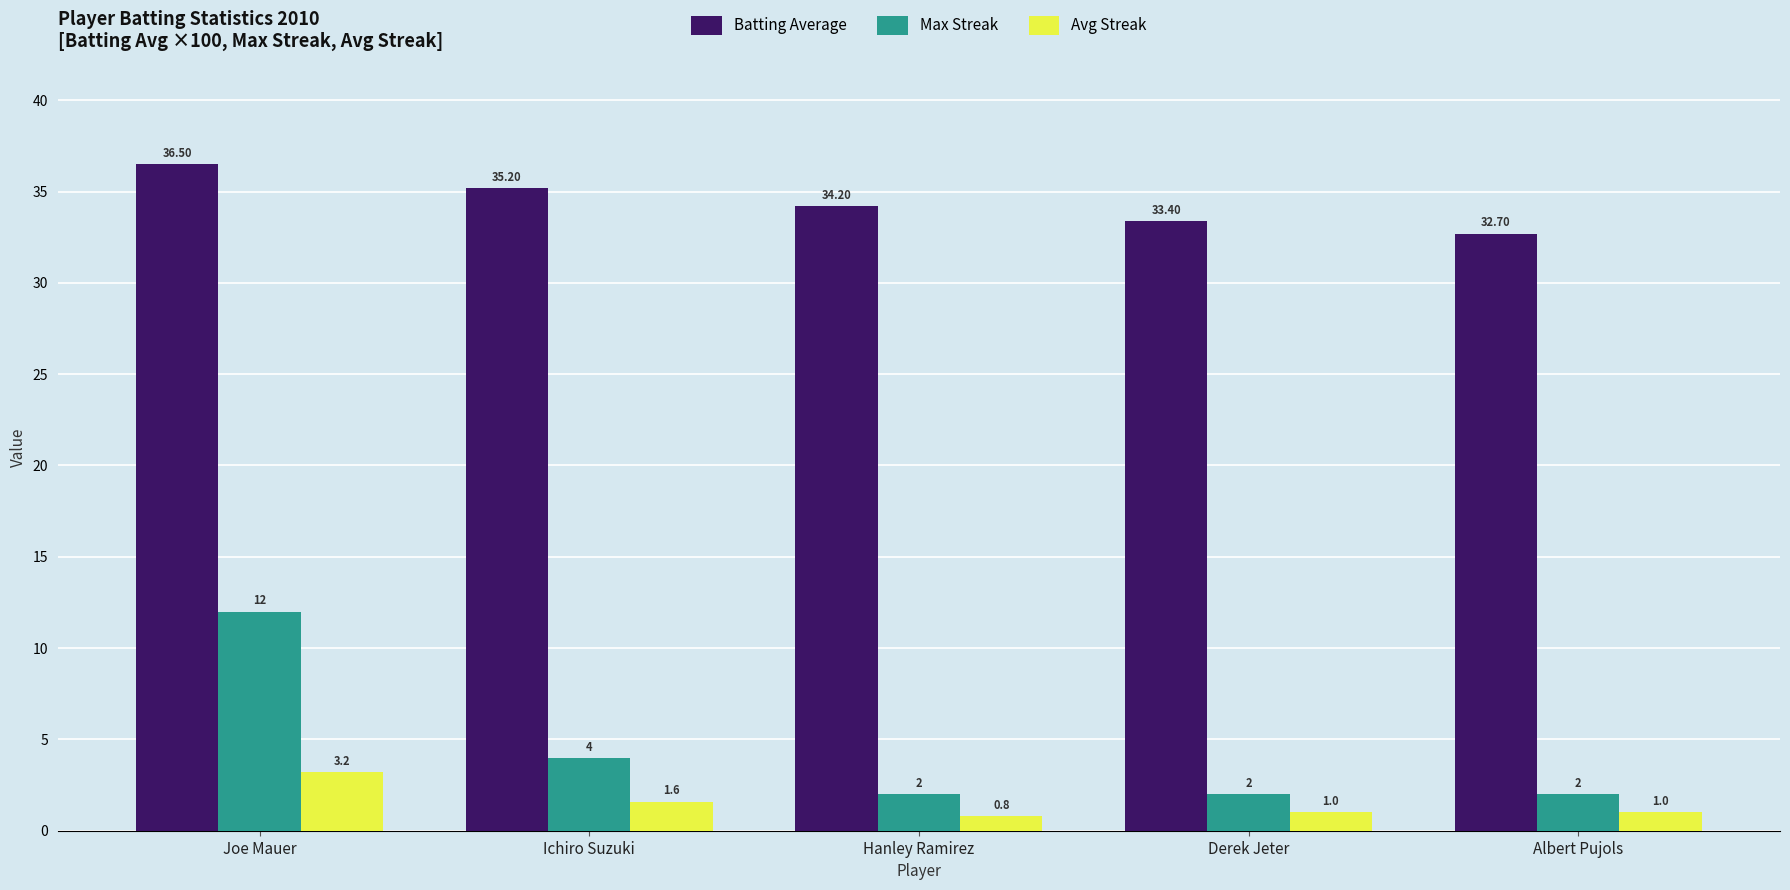

True or false: Batting Average has a value of 36.5 at Joe Mauer.

True